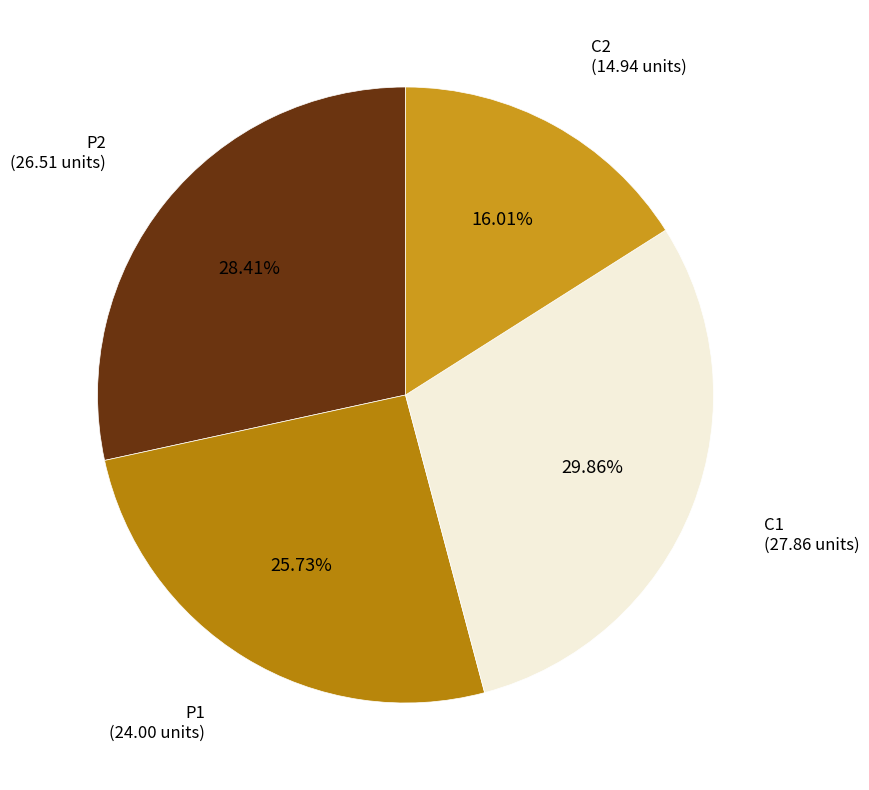

Is there any slice that represents more than half of the pie?

No